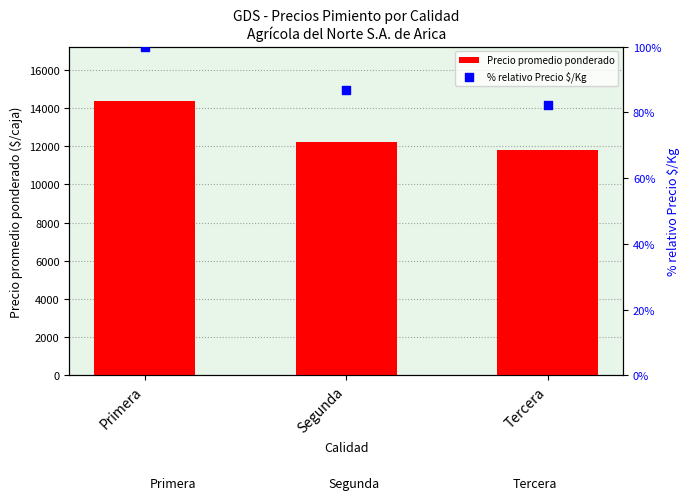

What are all the series names shown in the legend?

Precio promedio ponderado, % relativo Precio $/Kg